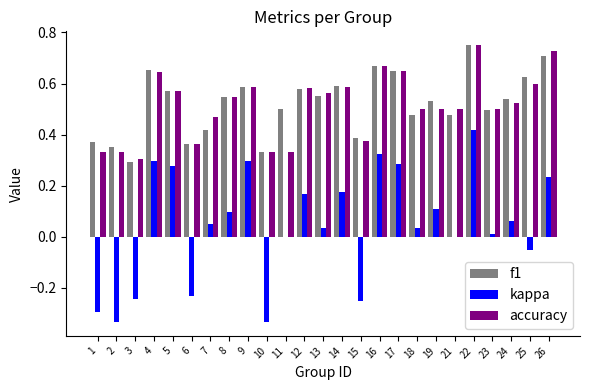

At which category is the sum across all series the highest?

22